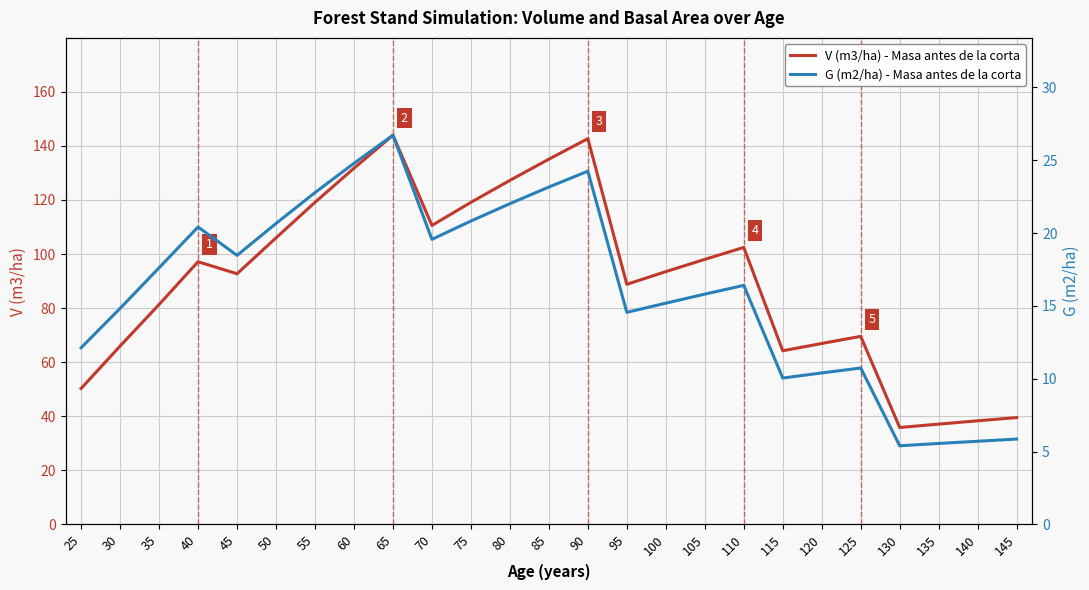

How many interior local valleys does the G (m2/ha) - Masa antes de la corta series have?

5